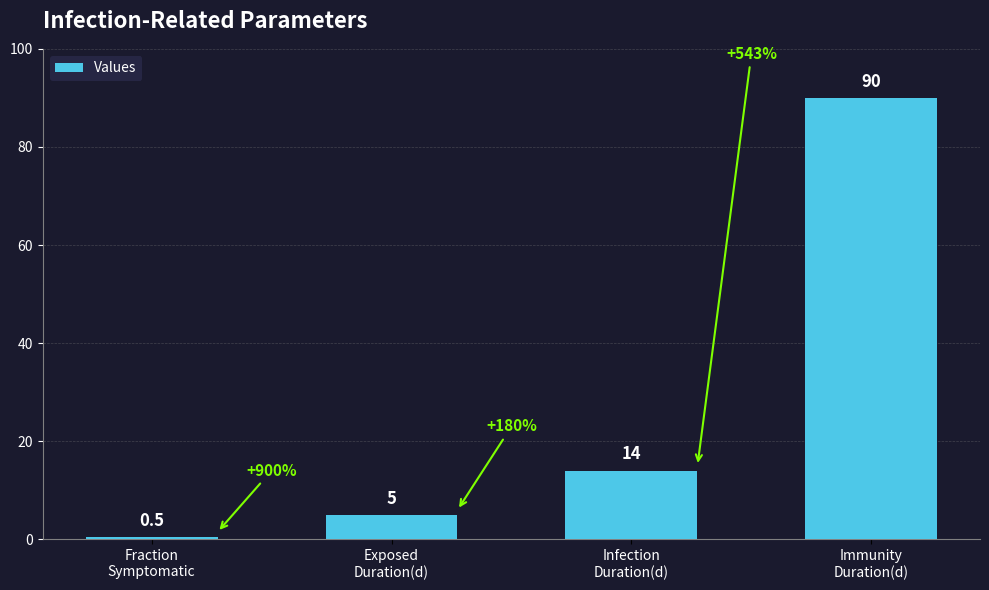

How many series are shown in this chart?

1